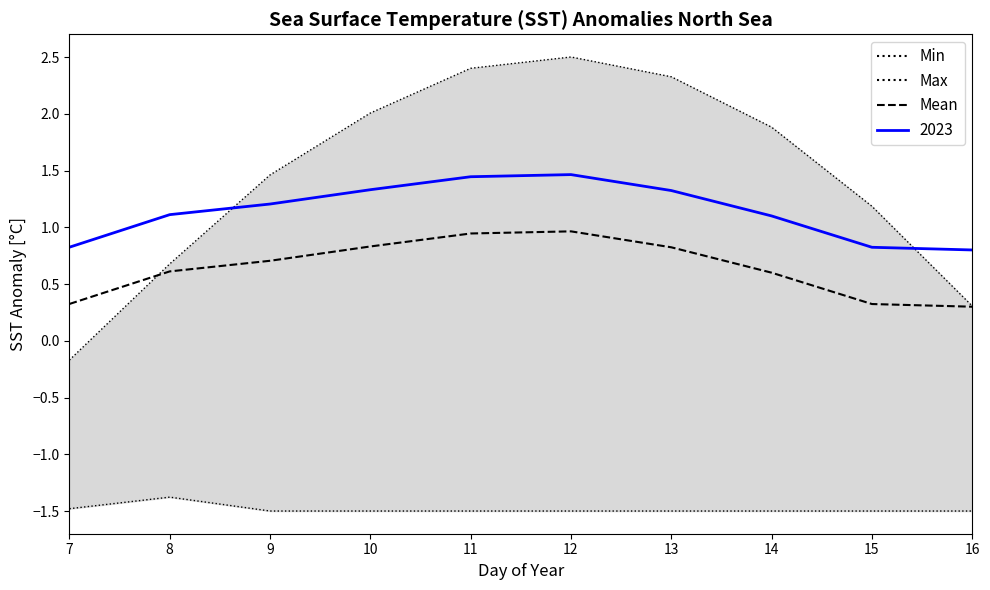

True or false: Mean has more than 1 interior local peaks.

False